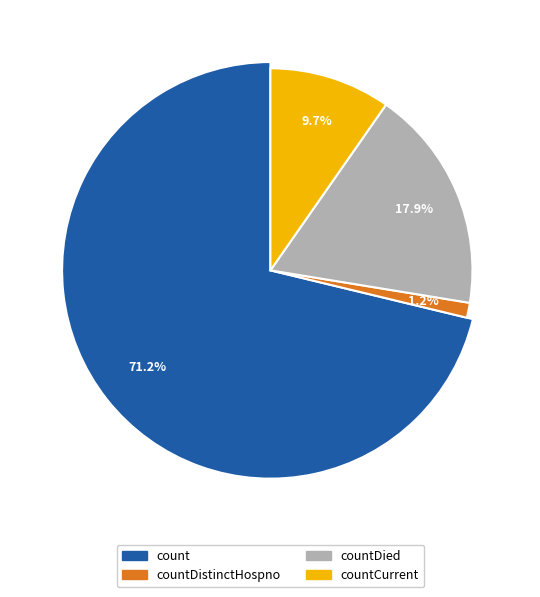

What portion of the pie excludes countCurrent?

90.3%